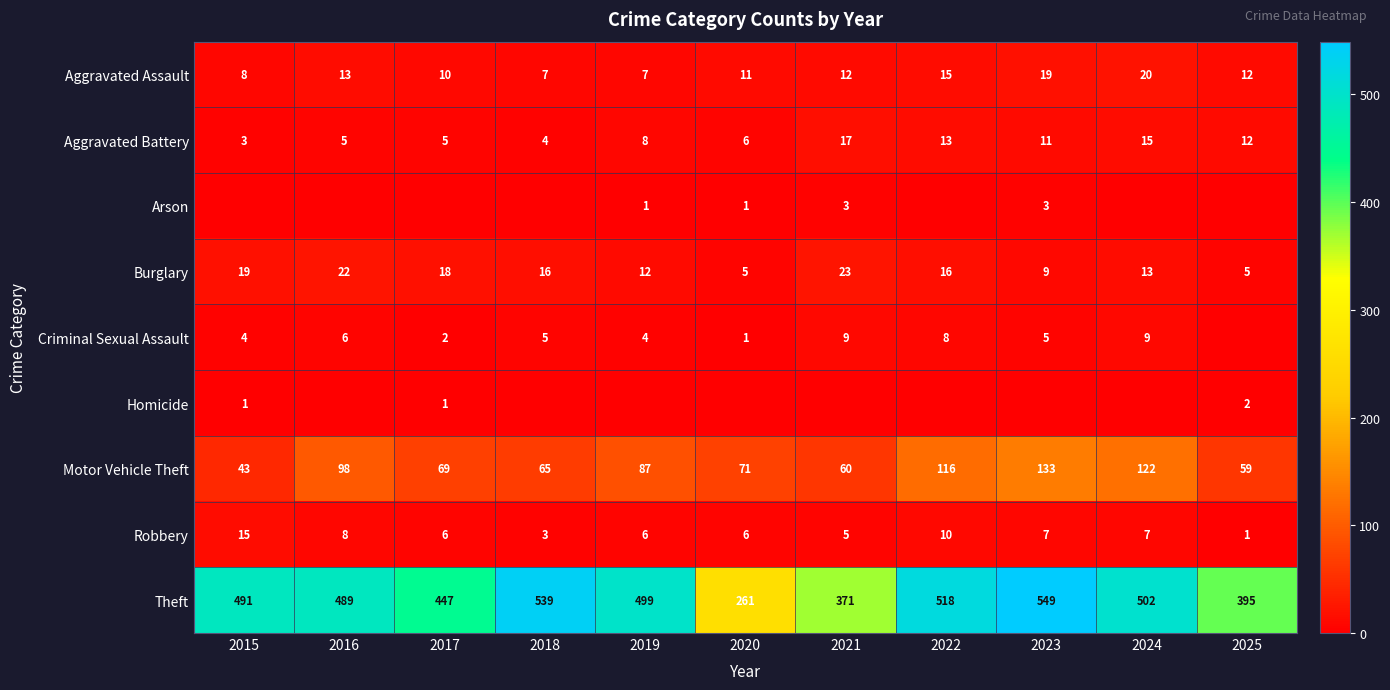

Where is Aggravated Battery nearest to the value 10?

2023